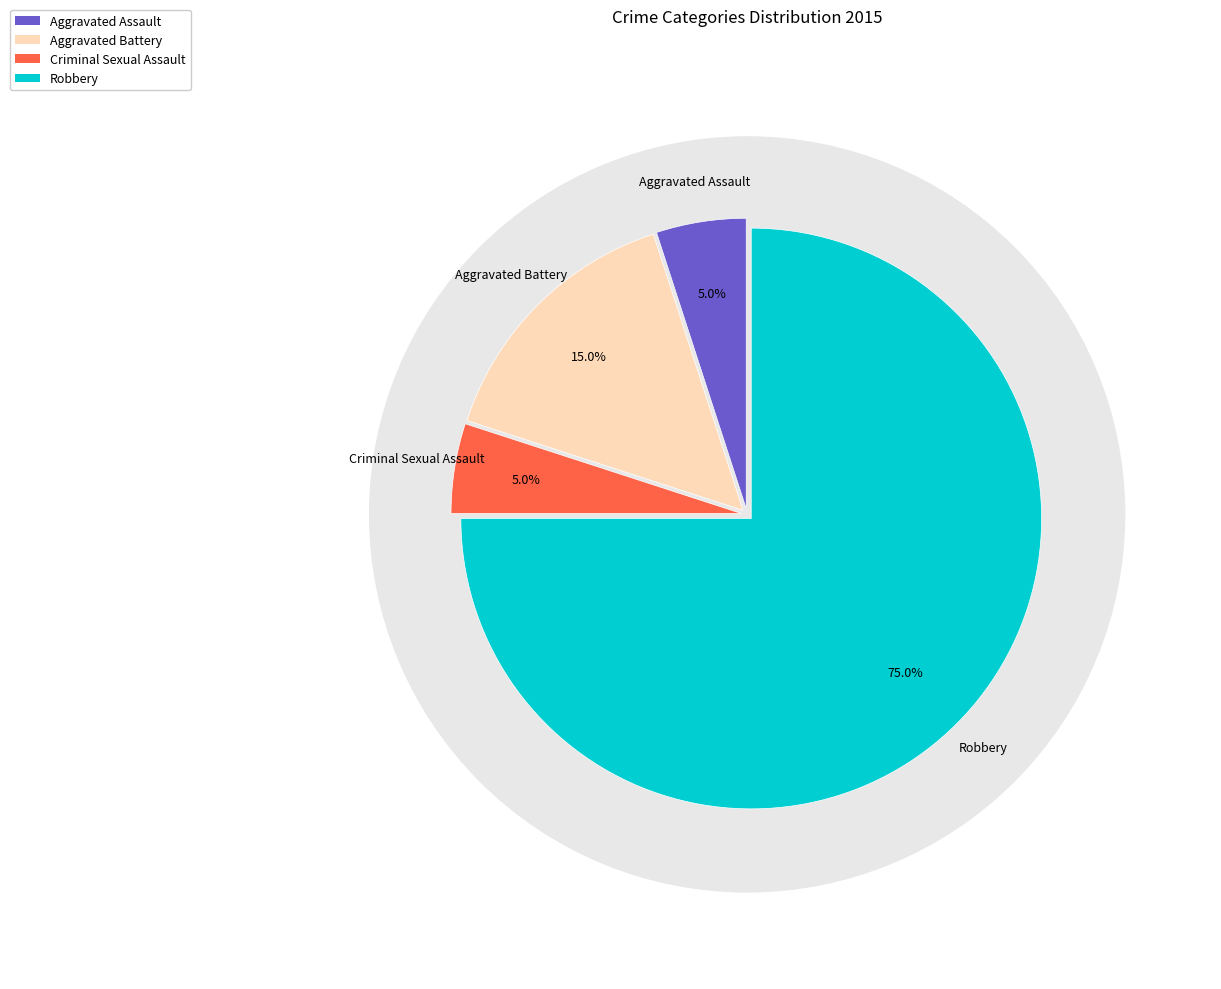

Does Criminal Sexual Assault represent more than half of the total?

No